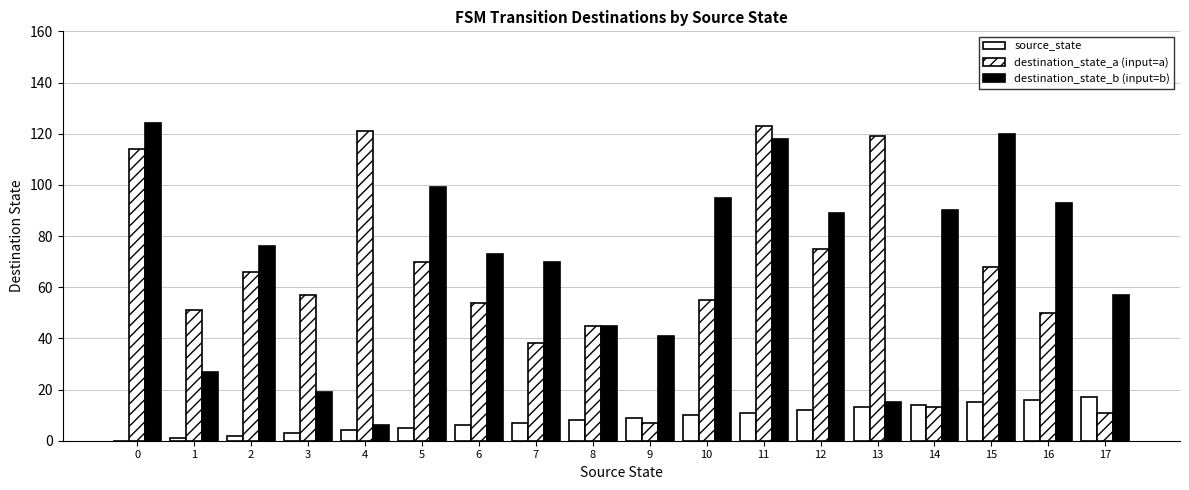

Reading left to right, extract all data points from this chart.

source_state: 0=0	1=1	2=2	3=3	4=4	5=5	6=6	7=7	8=8	9=9	10=10	11=11	12=12	13=13	14=14	15=15	16=16	17=17
destination_state_a (input=a): 0=114	1=51	2=66	3=57	4=121	5=70	6=54	7=38	8=45	9=7	10=55	11=123	12=75	13=119	14=13	15=68	16=50	17=11
destination_state_b (input=b): 0=124	1=27	2=76	3=19	4=6	5=99	6=73	7=70	8=45	9=41	10=95	11=118	12=89	13=15	14=90	15=120	16=93	17=57